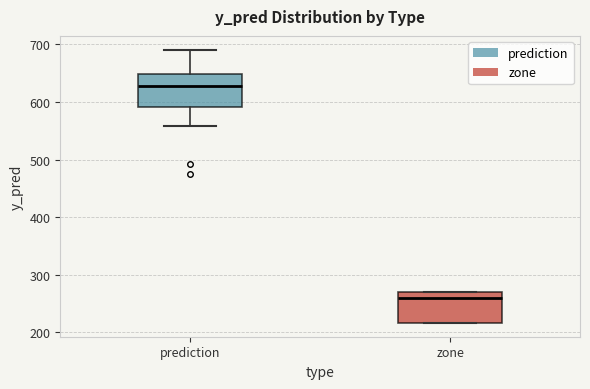

Which box's median line is the highest?

prediction